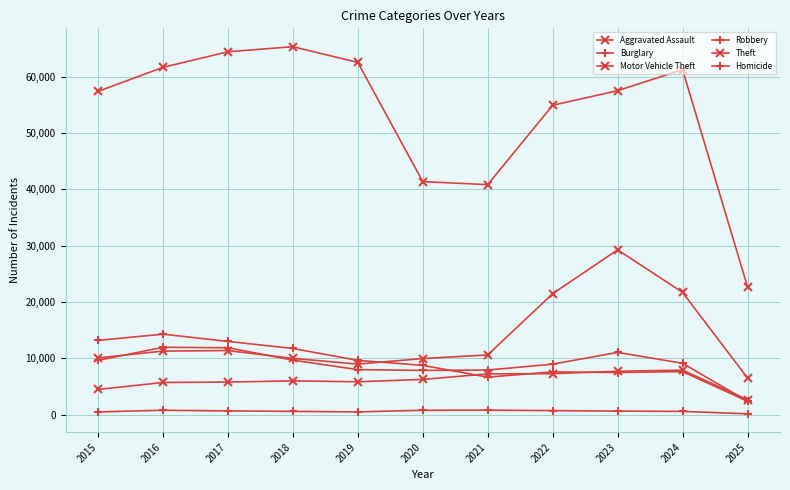

What is the sum of the Theft values at 2020 and 2024?

102574